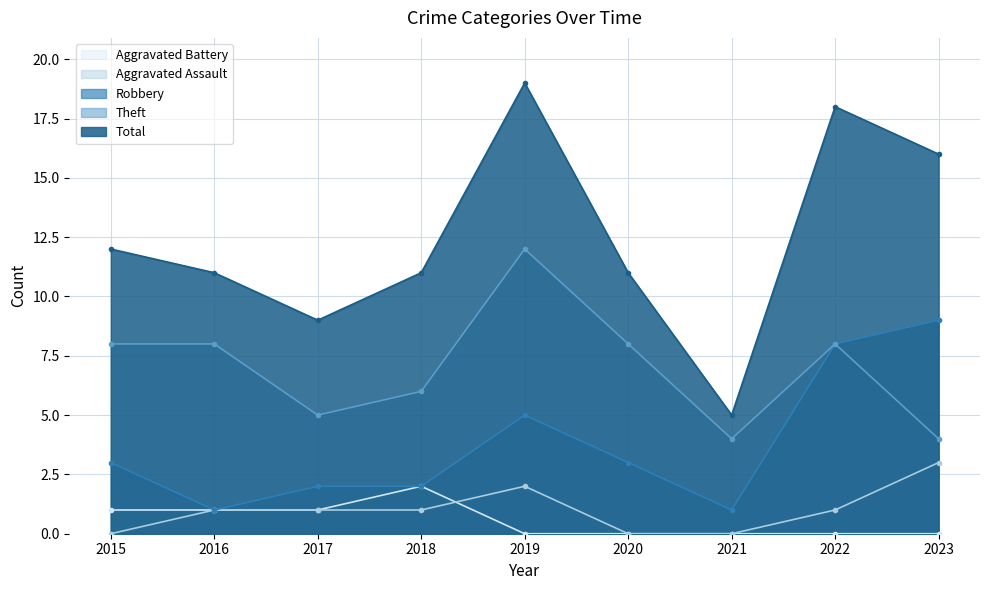

Reading left to right, extract all data points from this chart.

Robbery: 3	1	2	2	5	3	1	8	9
Theft: 8	8	5	6	12	8	4	8	4
Aggravated Assault: 0	1	1	1	2	0	0	1	3
Aggravated Battery: 1	1	1	2	0	0	0	0	0
Total: 12	11	9	11	19	11	5	18	16